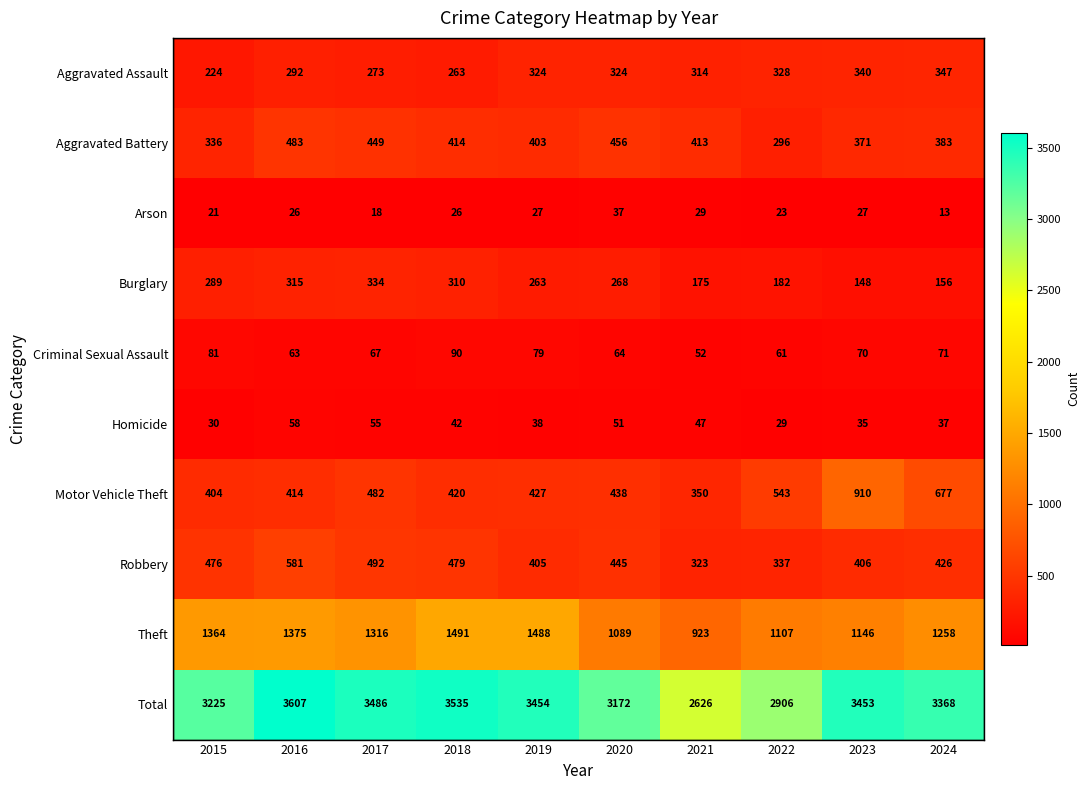

At which category is the sum across all series the highest?

2016